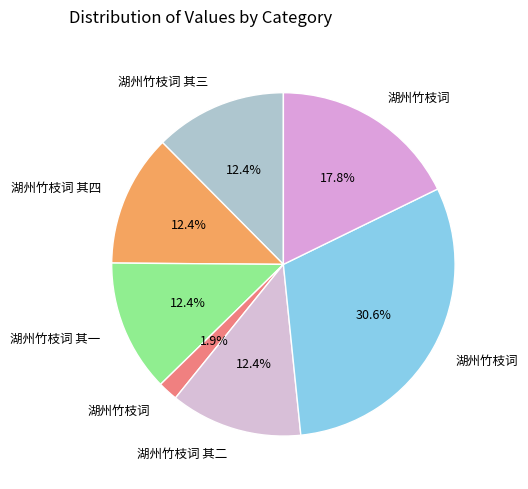

How many slices are in this pie chart?

7